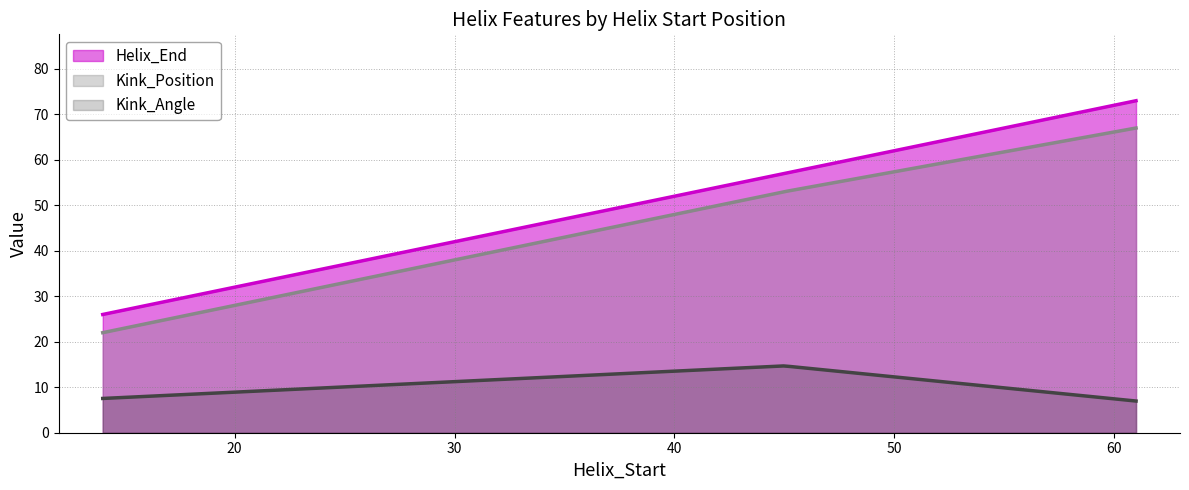

At which category is the sum across all series the highest?

61